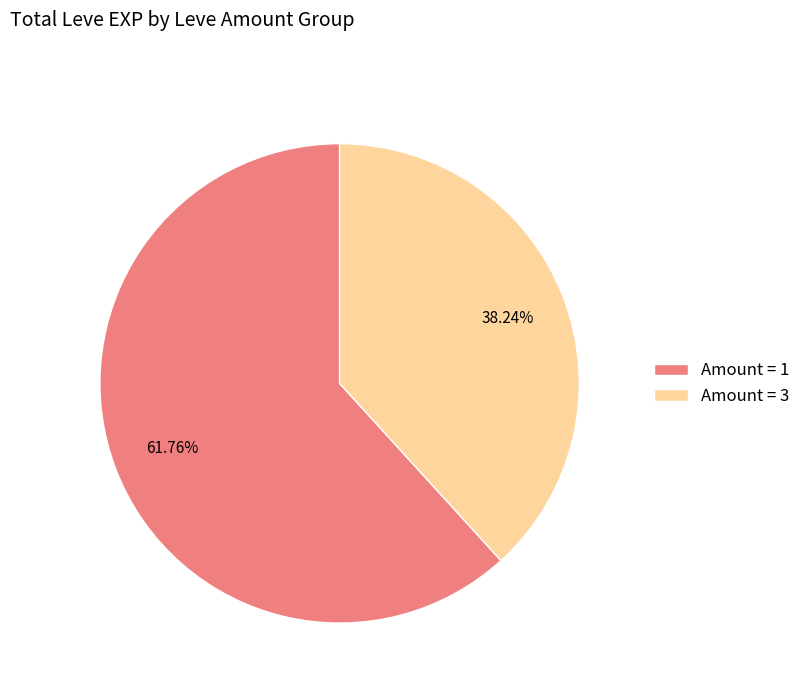

How many slices are in this pie chart?

2